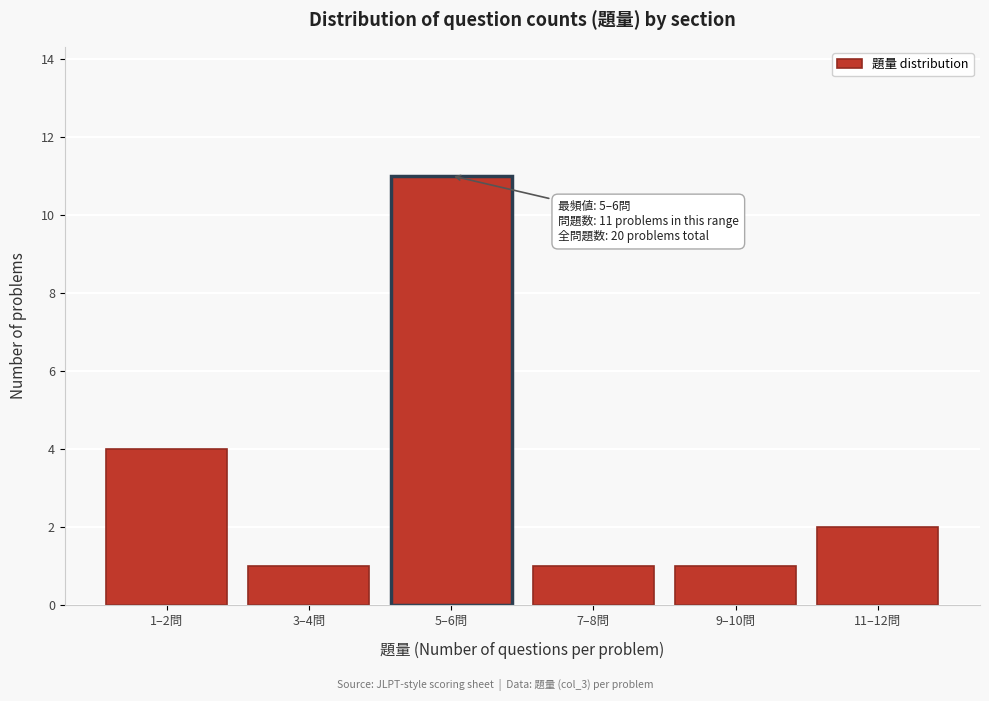

Reading right to left, transcribe all the data shown in this chart.

11–12問=2	9–10問=1	7–8問=1	5–6問=11	3–4問=1	1–2問=4